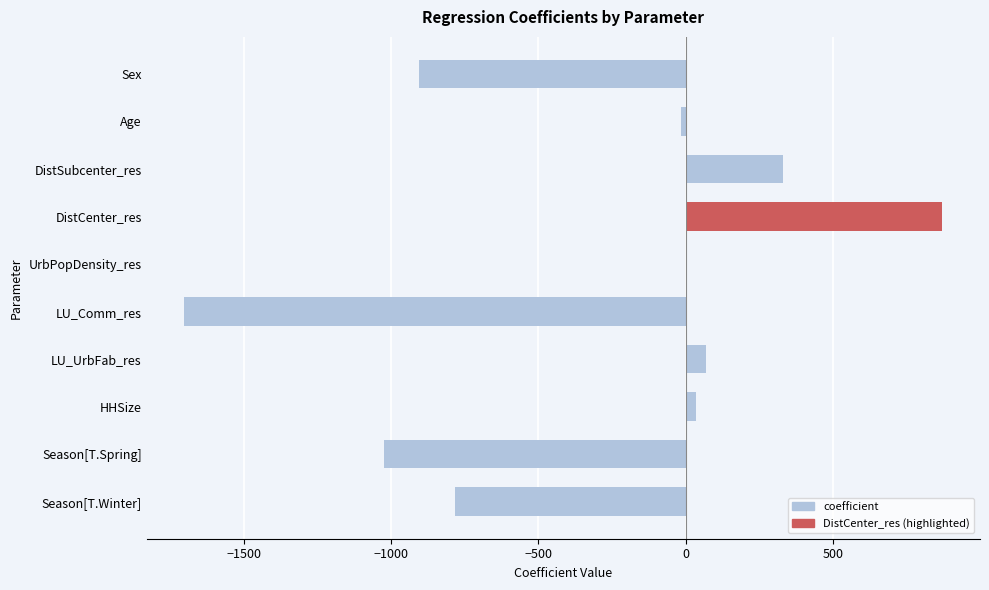

What is the maximum value shown in the chart?

870.4